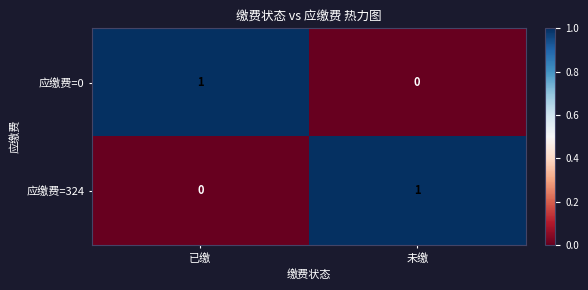

Count the number of data series in this chart.

2